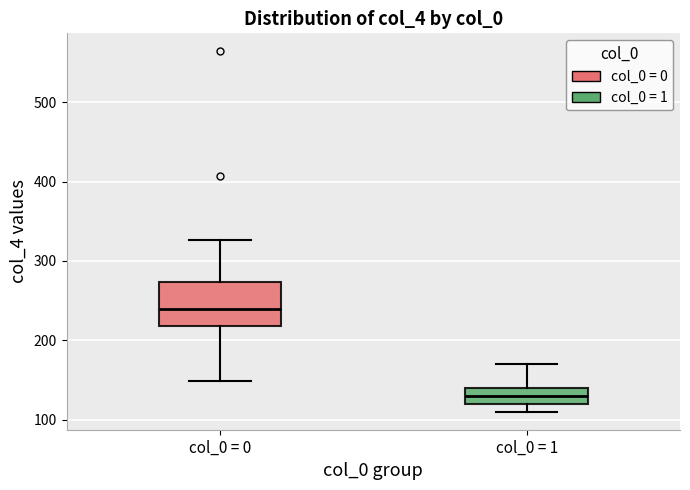

Where is the upper edge of the box for col_0 = 0 on the y-axis? The values are not printed on the chart, so give them approximately, as read against the axis.

270